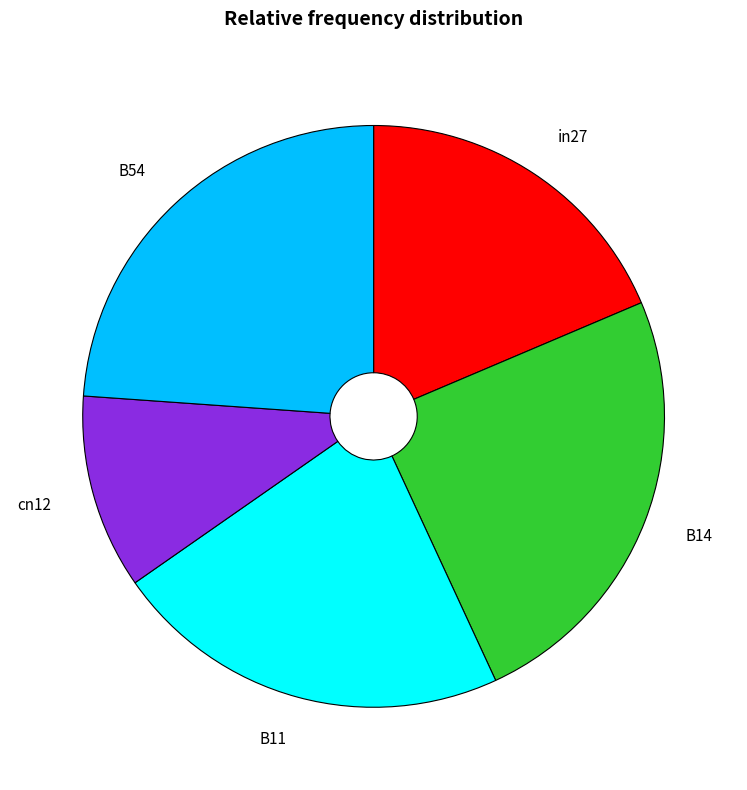

Which slice is the smallest?

cn12